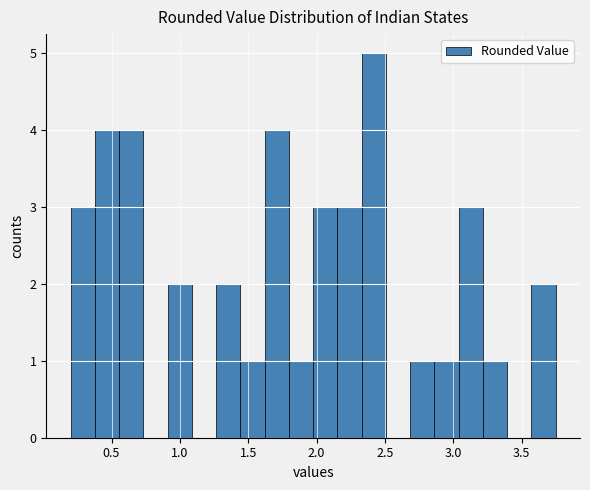

Around what value on the x-axis is the tallest bar? Give the approximate position of its centre, as read against the axis.

2.40